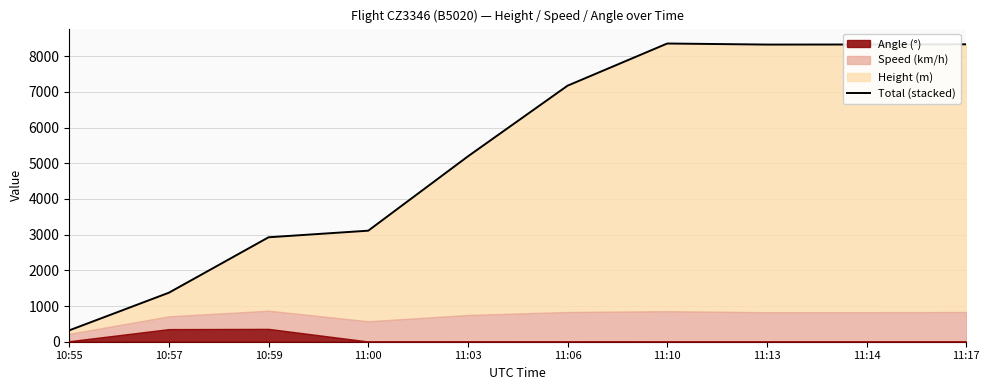

Where is the first local maximum?

11:10